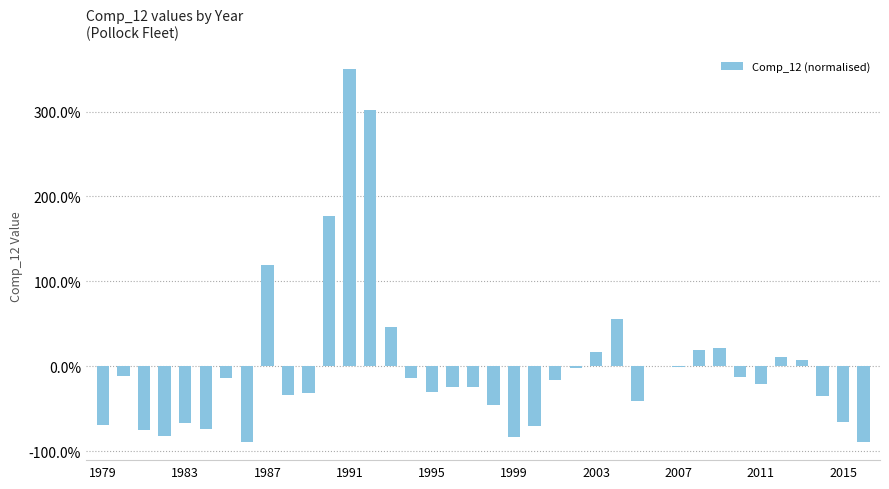

Are the bars horizontal?

No